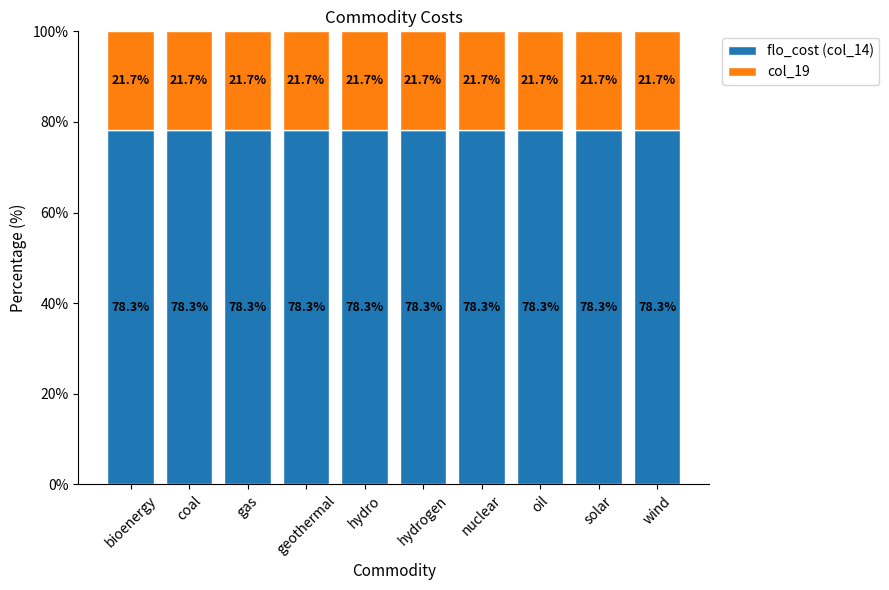

What is the minimum value for flo_cost (col_14)?

78.3